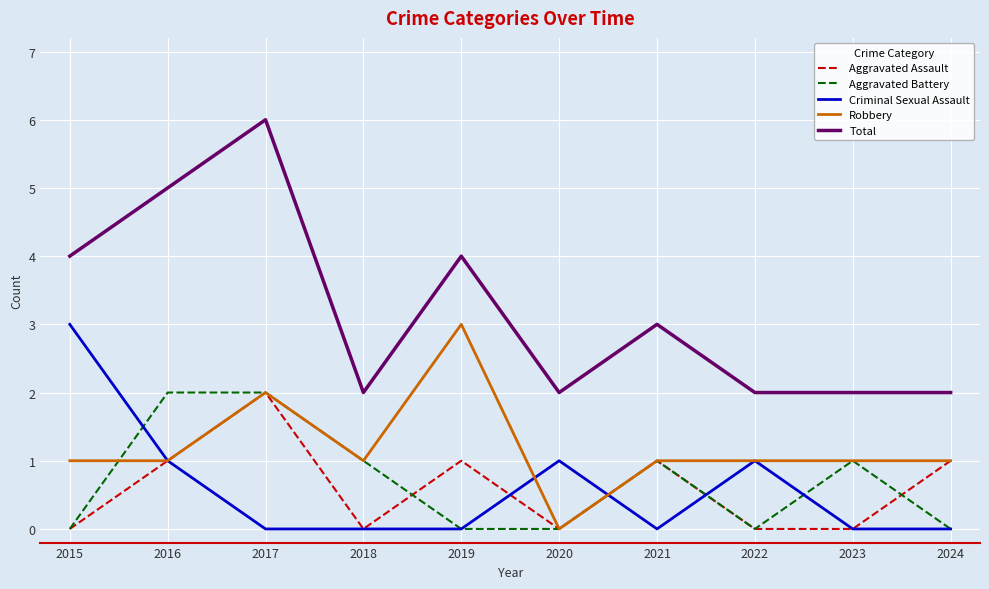

What is the sum of all Total values?

32